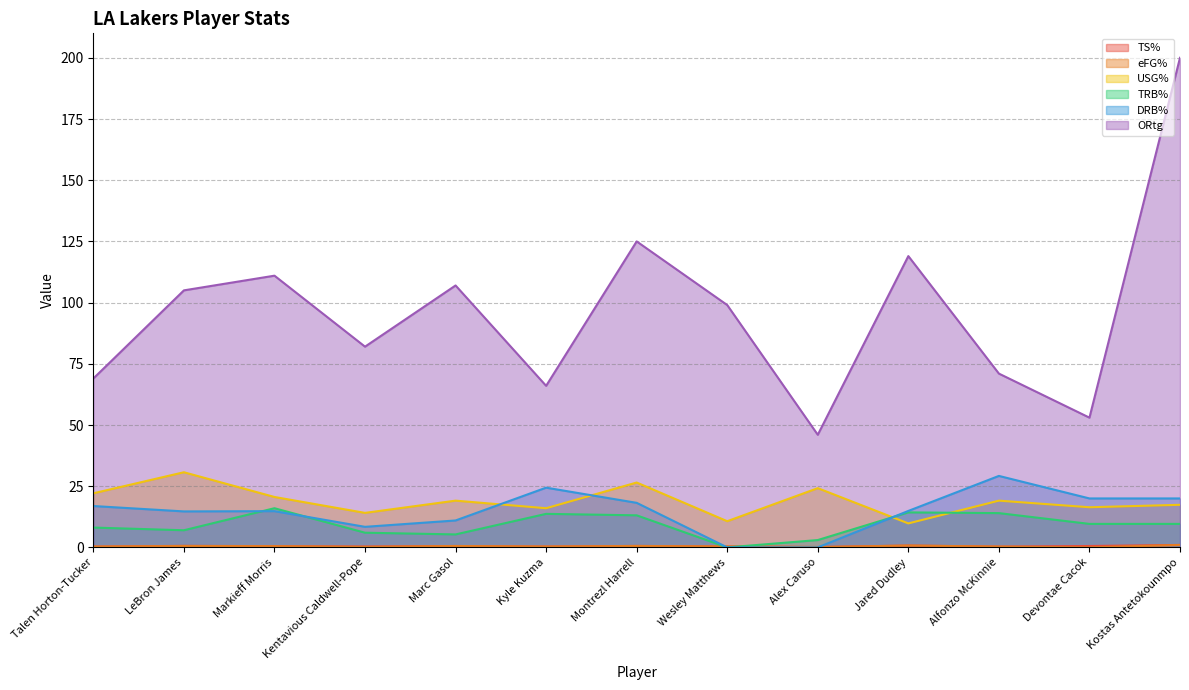

What is the label of the 2nd point from the left?

LeBron James